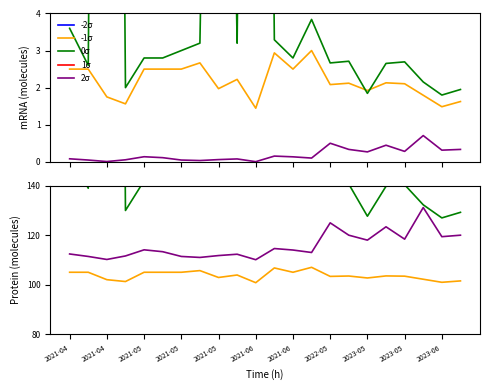

At which category does -2σ reach its first local valley?

2021-04